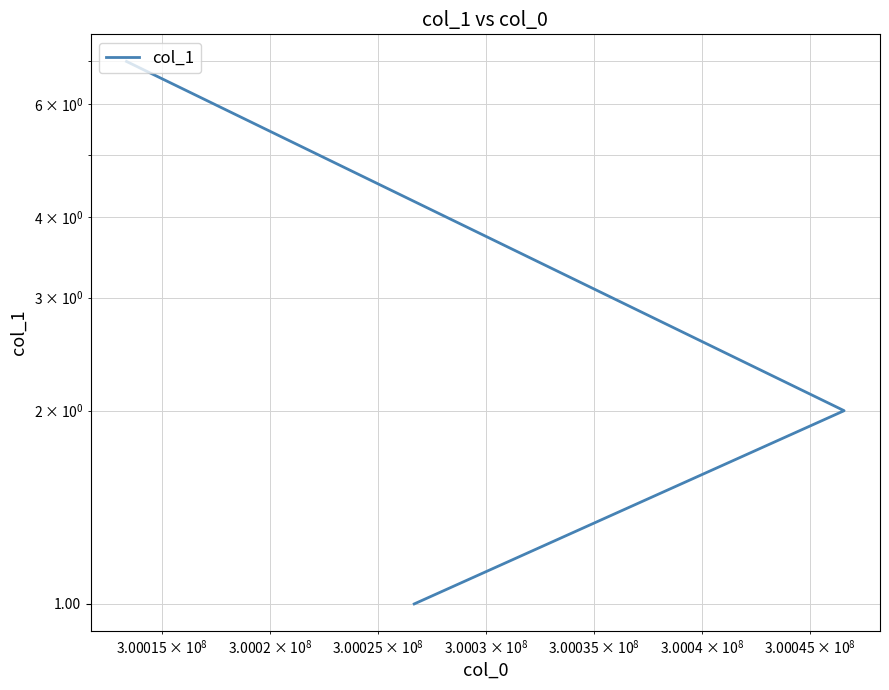

Count the number of values greater than 2.

1